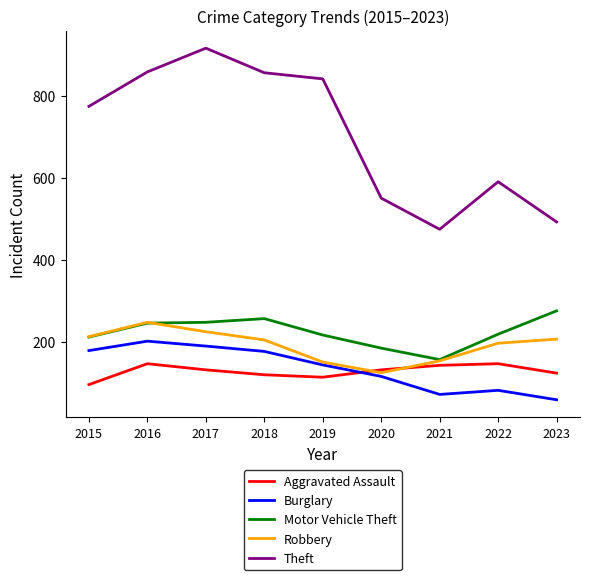

True or false: Aggravated Assault and Theft cross at least once.

False